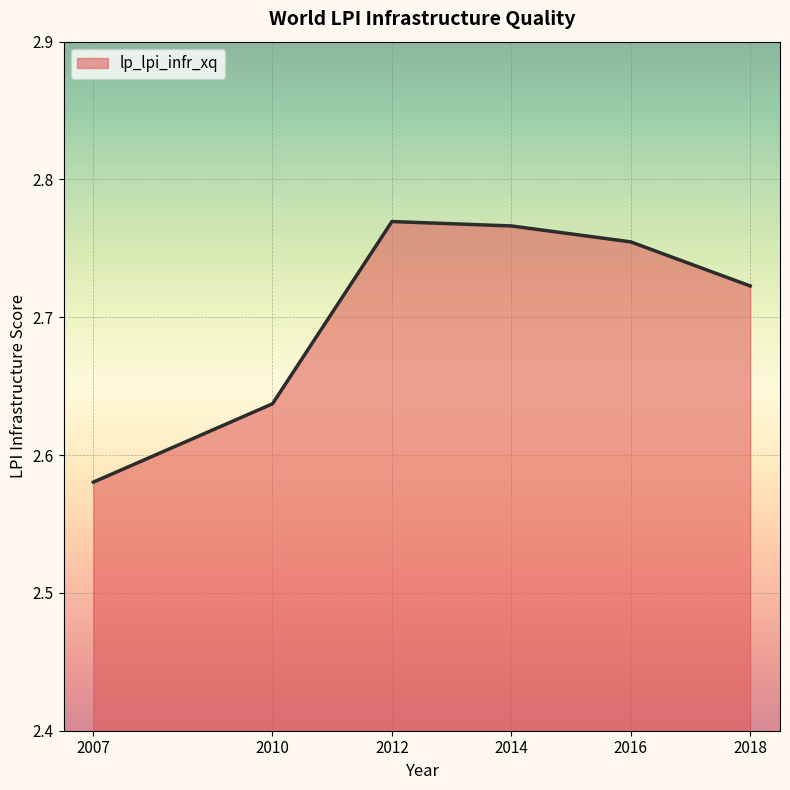

How many interior local peaks (higher than both neighbors) does the data have?

1